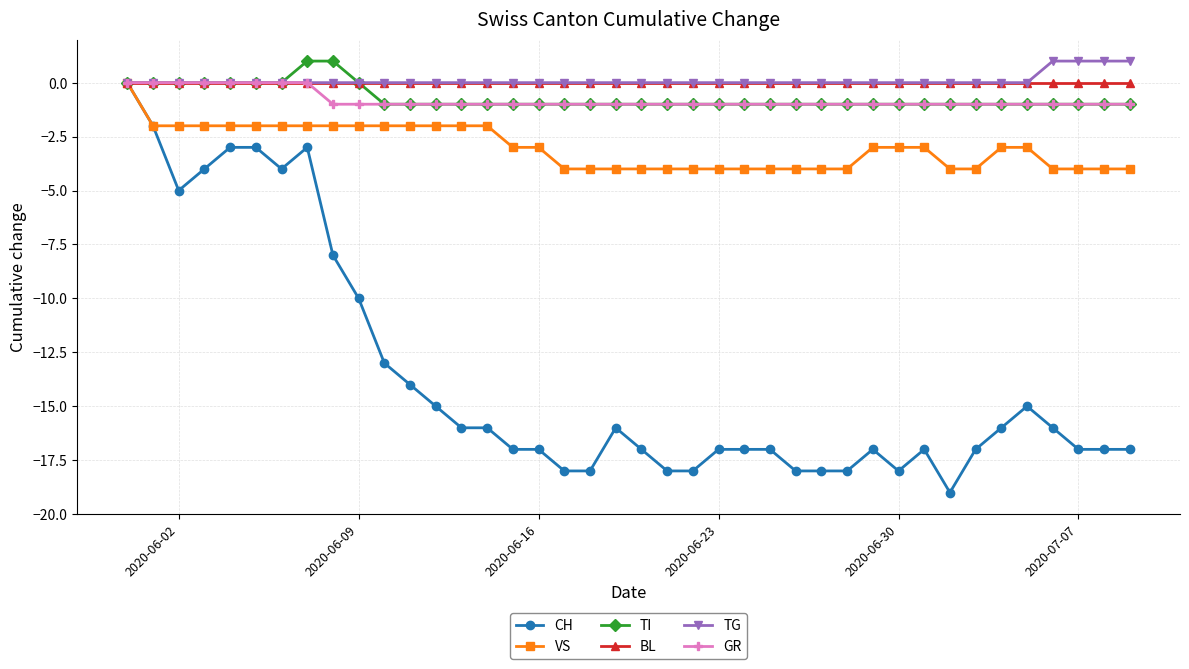

What are all the series names shown in the legend?

CH, VS, TI, BL, TG, GR